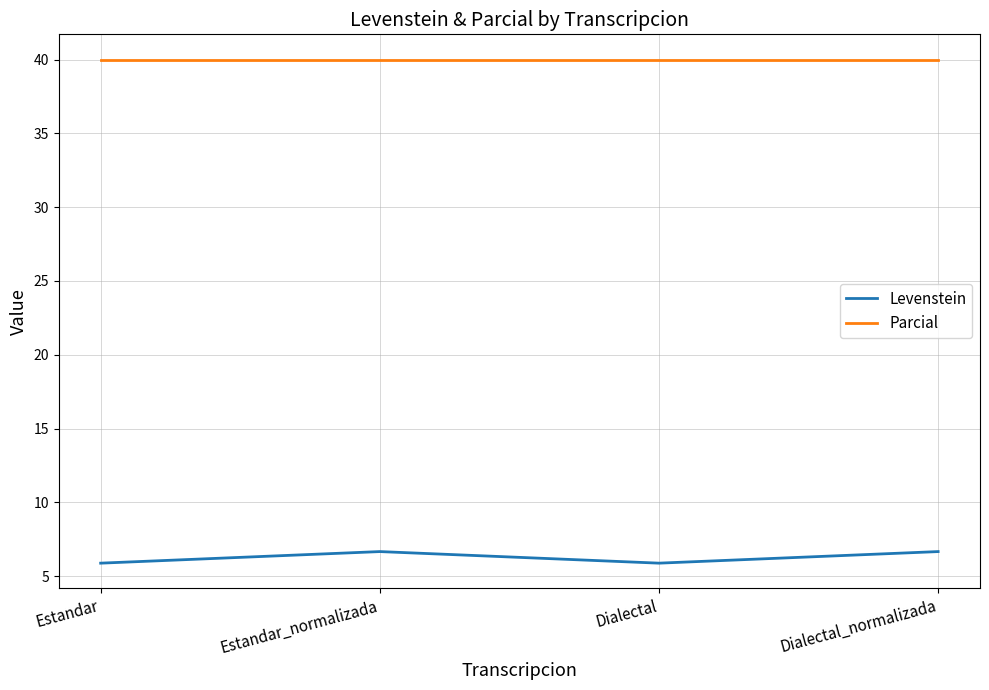

Which series has the widest spread of values?

Levenstein